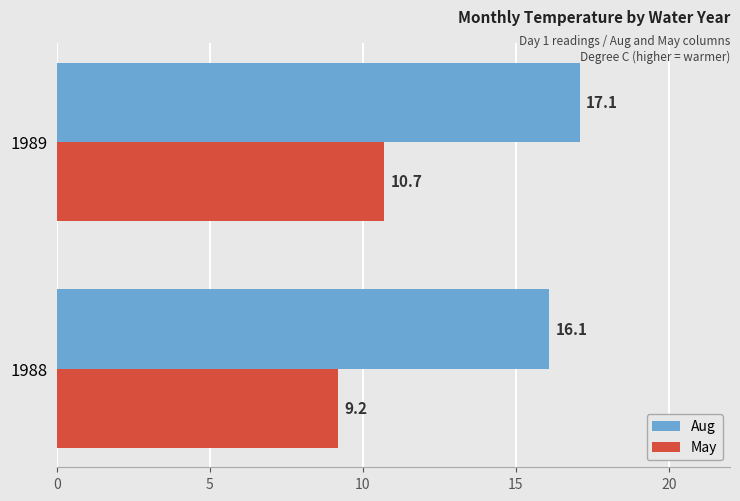

What is the smallest value displayed?

9.2